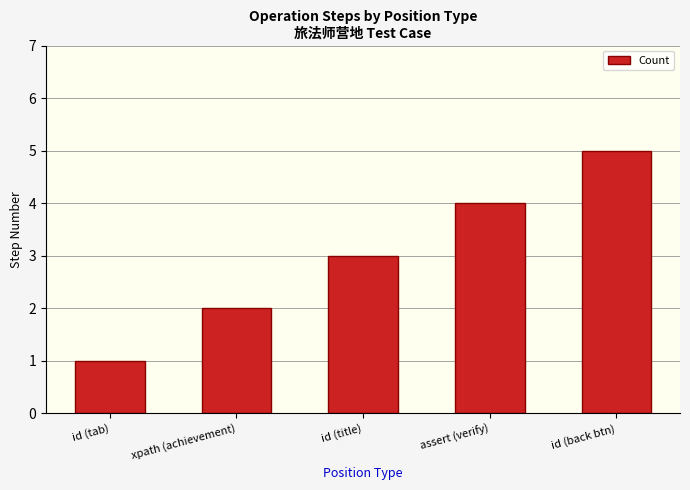

The chart shows a value of 2 at id (back btn). True or false?

False